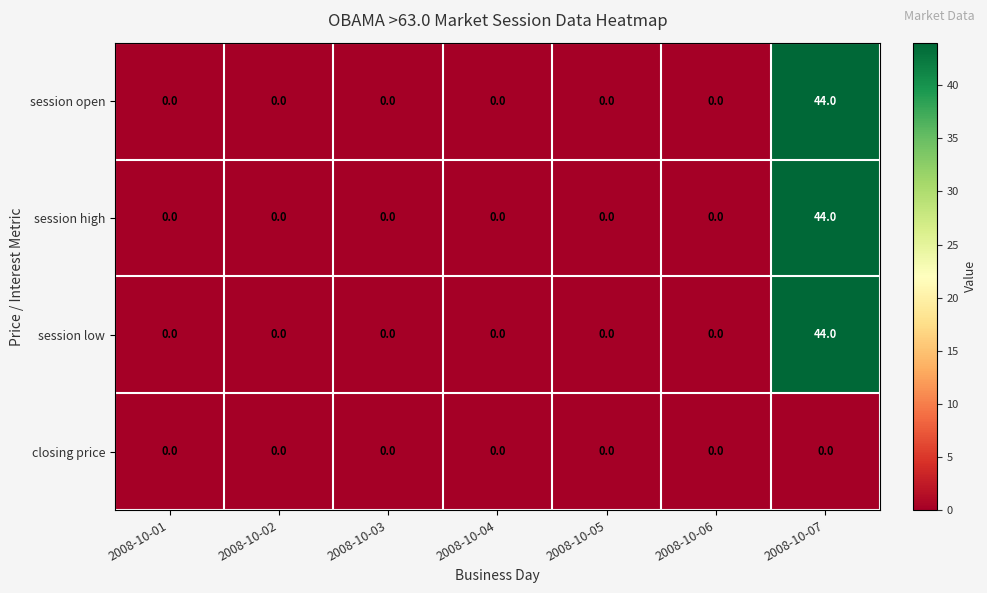

Which label corresponds to the largest value in the chart?

2008-10-07